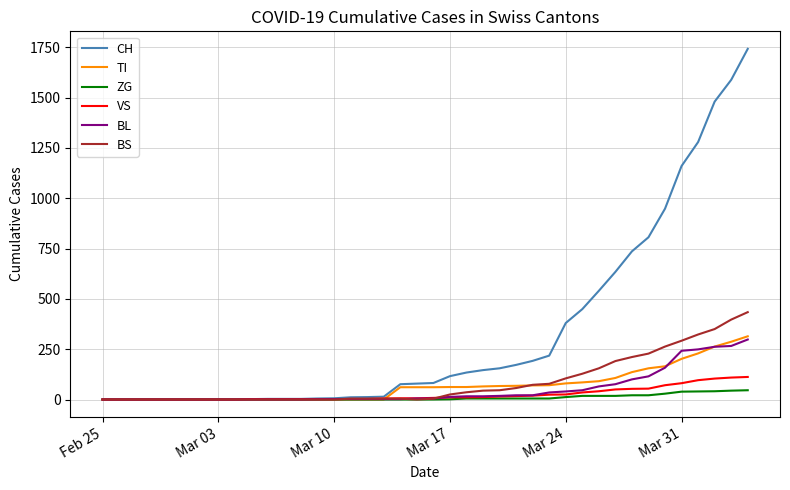

What is the greatest value displayed?

1742